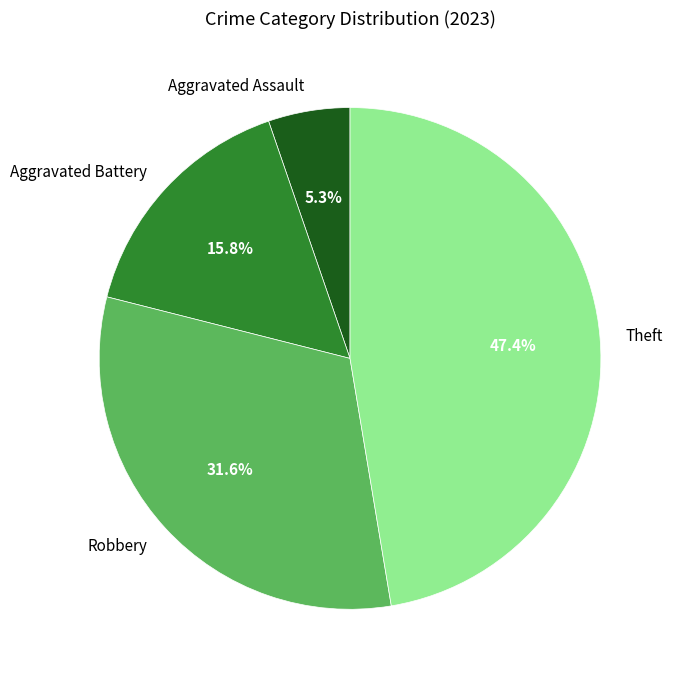

To the nearest percent, what percentage of the pie is Aggravated Assault?

5%